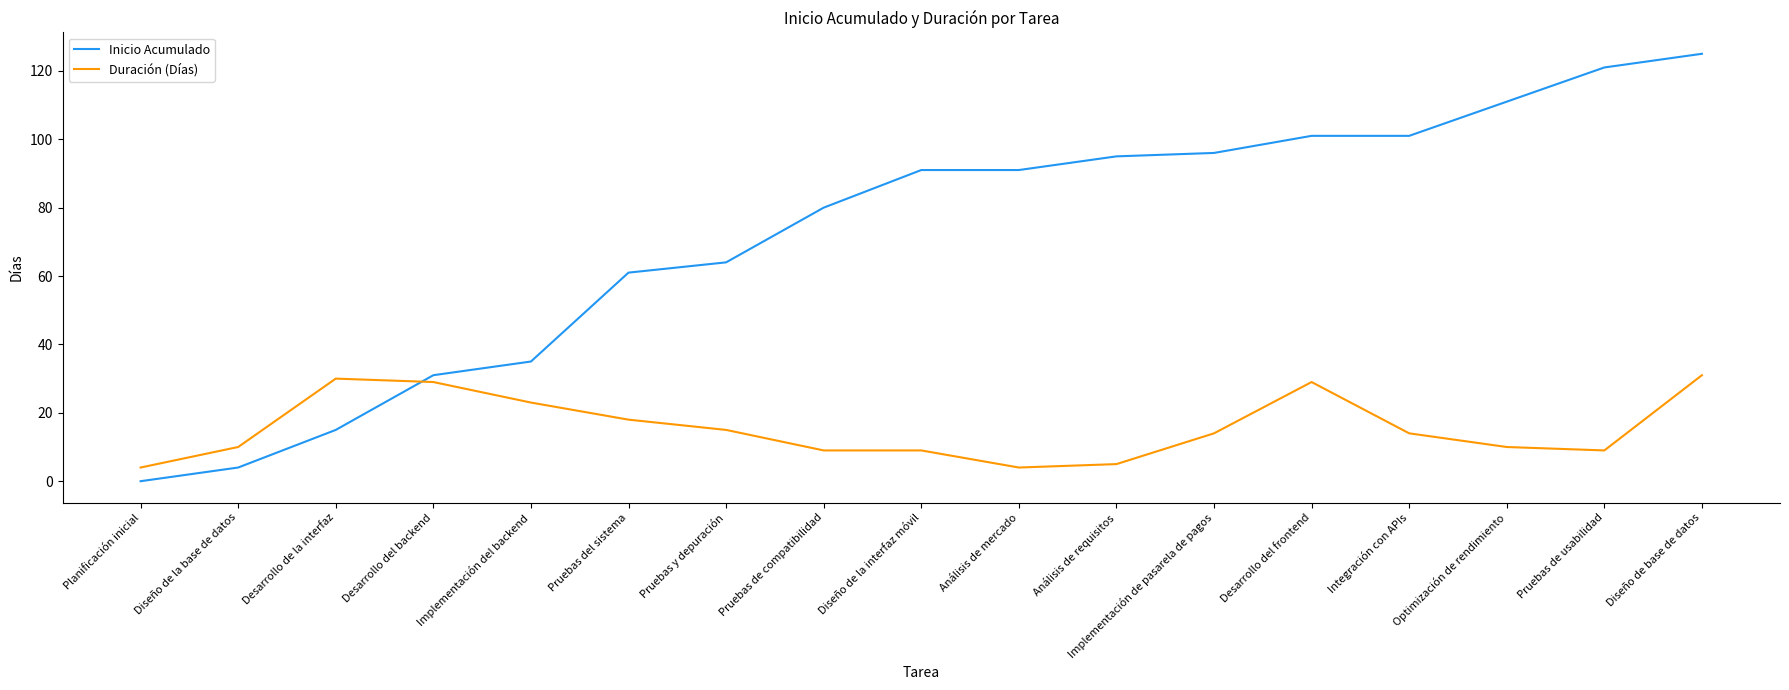

Count the number of data series in this chart.

2